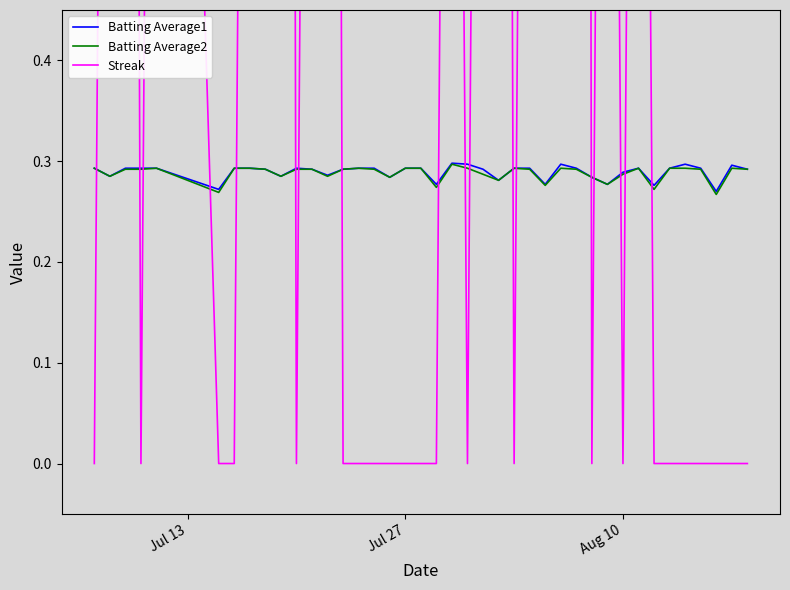

Which category has the lowest value across all series?

Jul 13